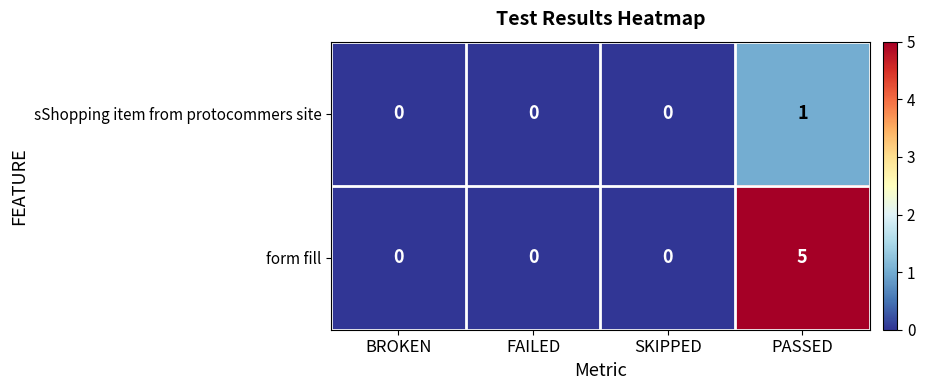

Reading left to right, extract all data points from this chart.

sShopping item from protocommers site: BROKEN=0	FAILED=0	SKIPPED=0	PASSED=1
form fill: BROKEN=0	FAILED=0	SKIPPED=0	PASSED=5